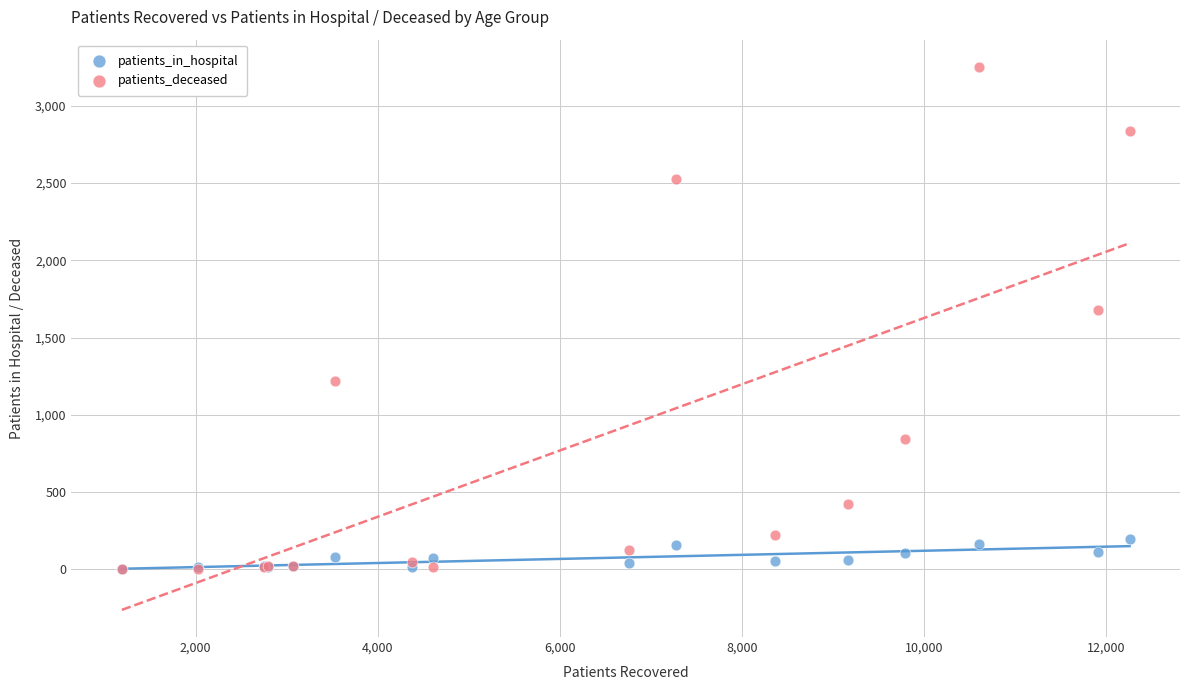

Across all series, what Y value is closest to 1627?

1680